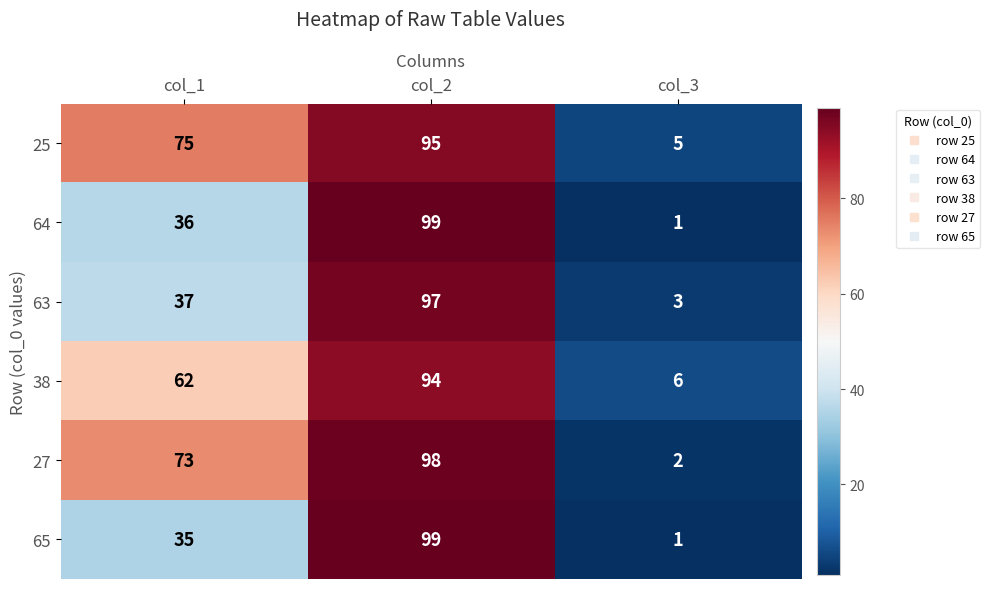

What is the sum of the 63 values at col_1 and col_2?

134